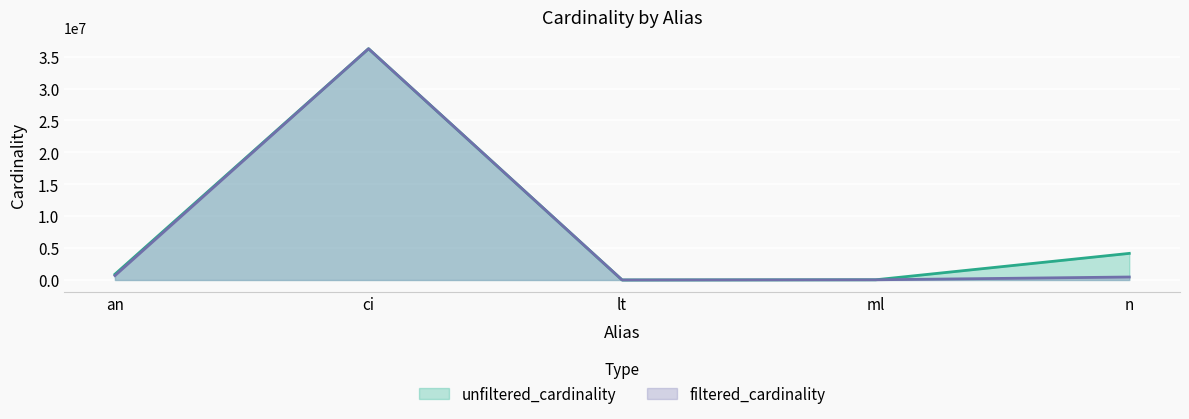

List the series in order of their peak value, highest first.

unfiltered_cardinality, filtered_cardinality